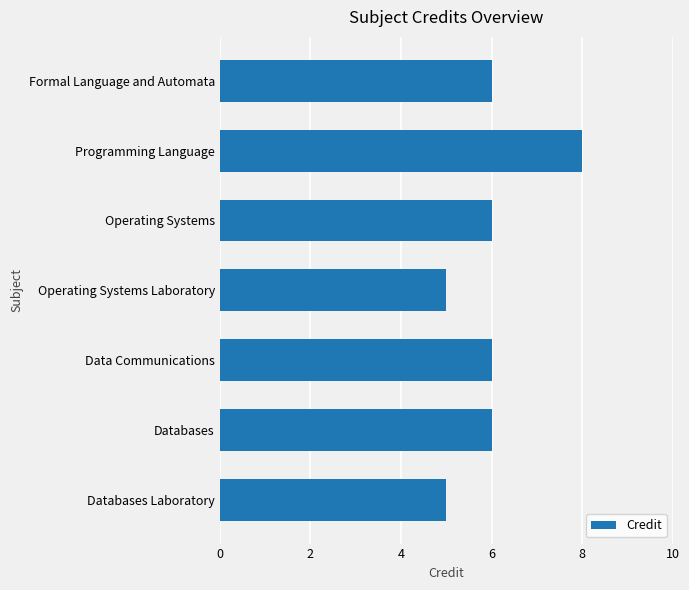

What is the difference between the maximum and second lowest values?

3